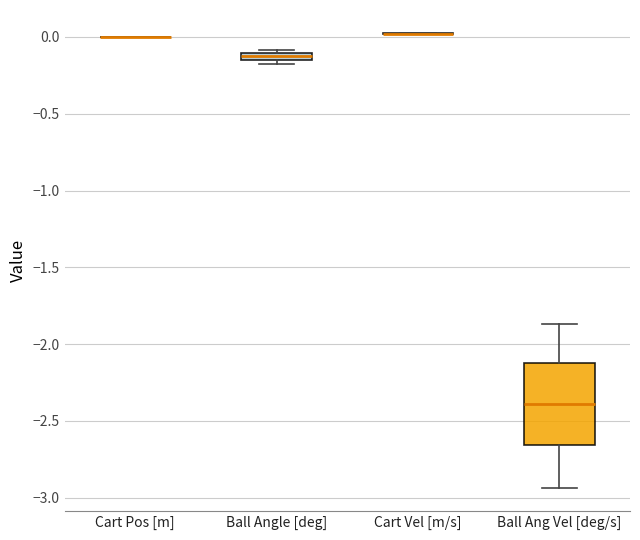

Comparing the boxes themselves (not the whiskers), which one is the tallest?

Ball Ang Vel [deg/s]